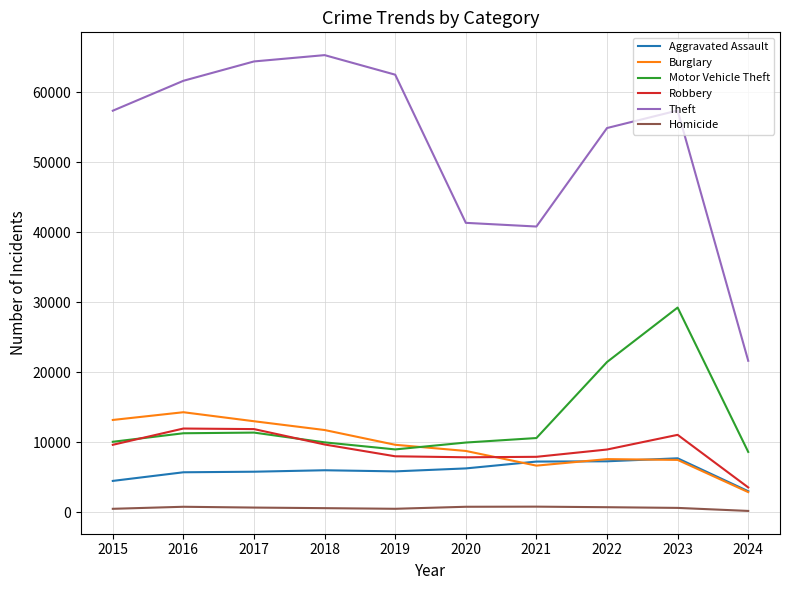

Which series has the widest spread of values?

Theft